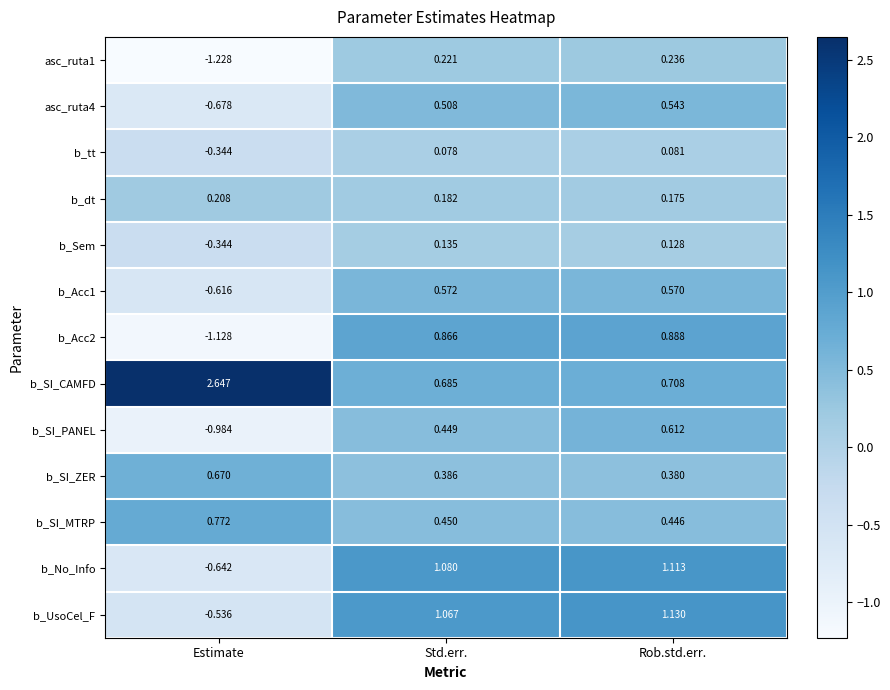

List the labels in order of b_UsoCel_F value, largest first.

Rob.std.err., Std.err., Estimate